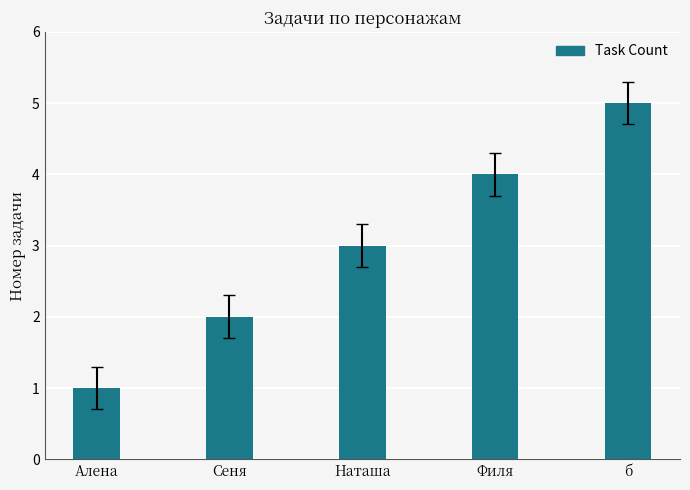

What value does the data have at Сеня?

2